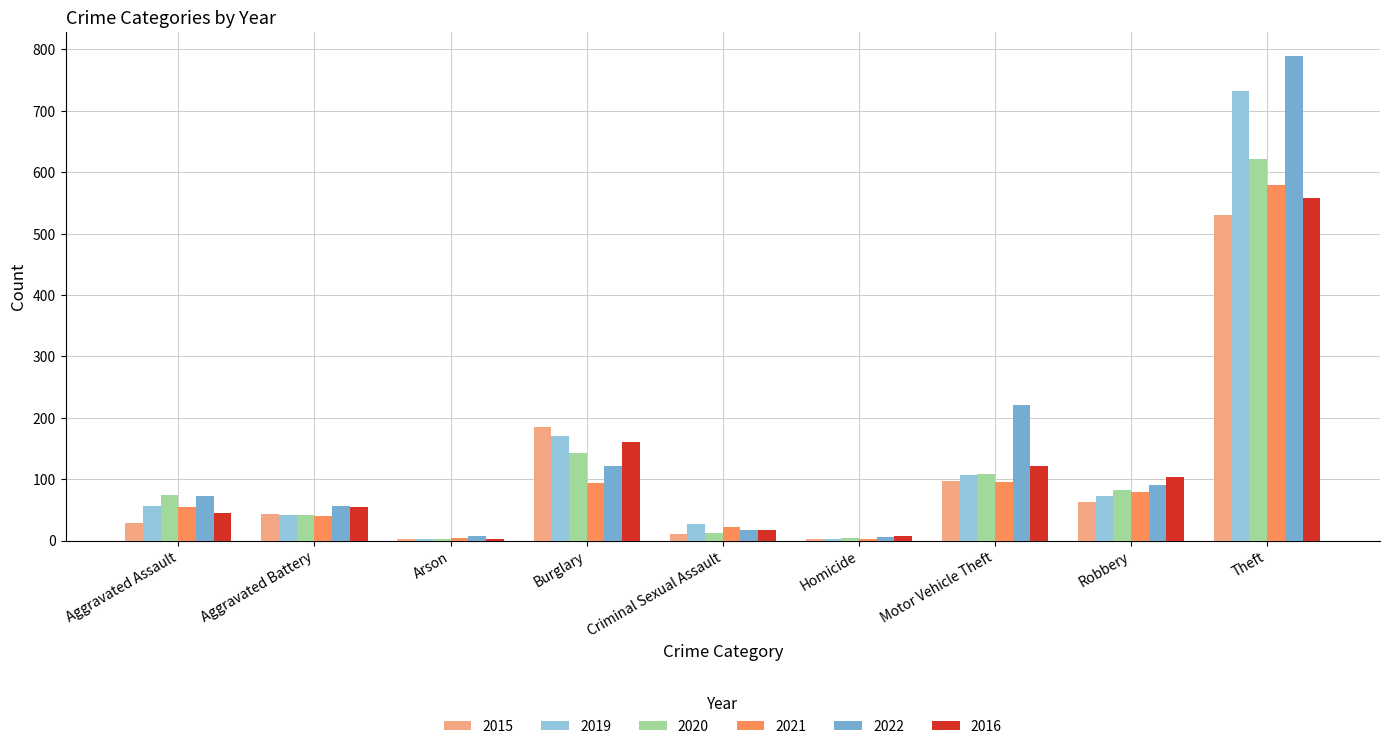

At which category does the chart reach its peak across all series?

Theft